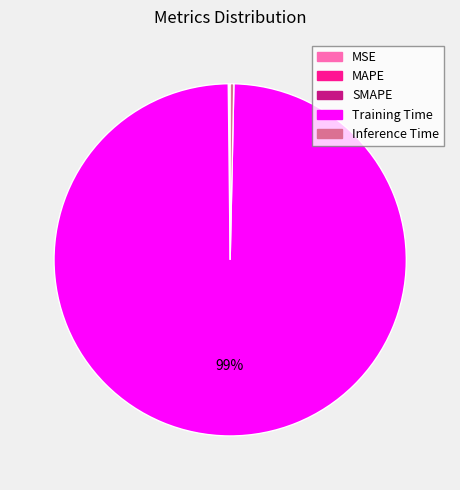

True or false: Training Time accounts for 94% of the total.

False